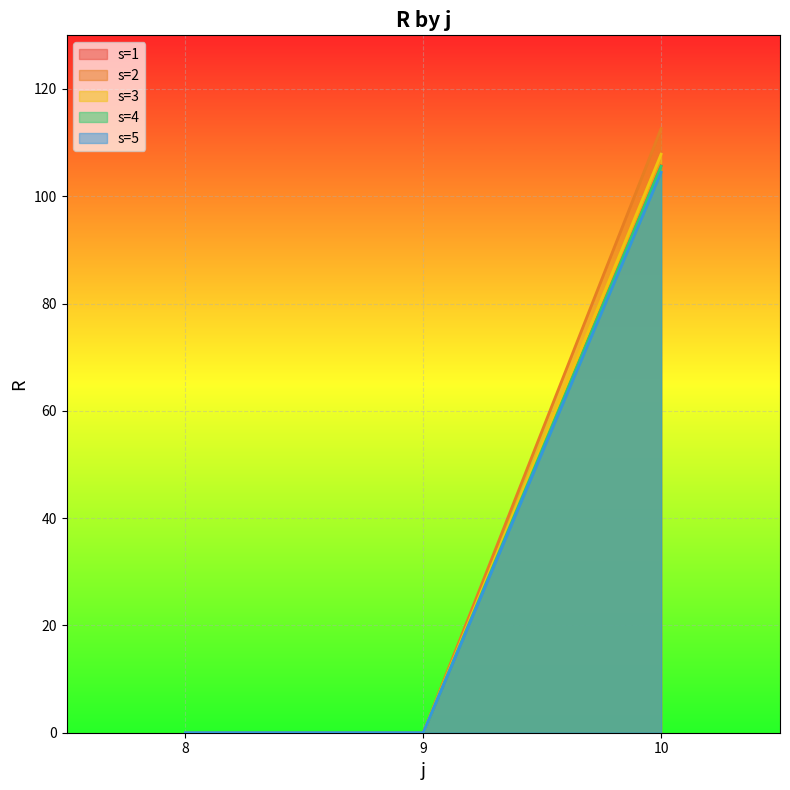

At how many categories does at least one series exceed 89?

1